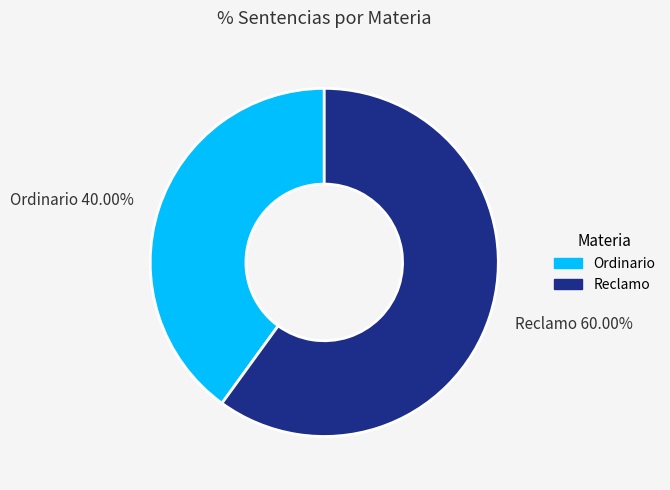

Is there any slice that represents more than half of the pie?

Yes